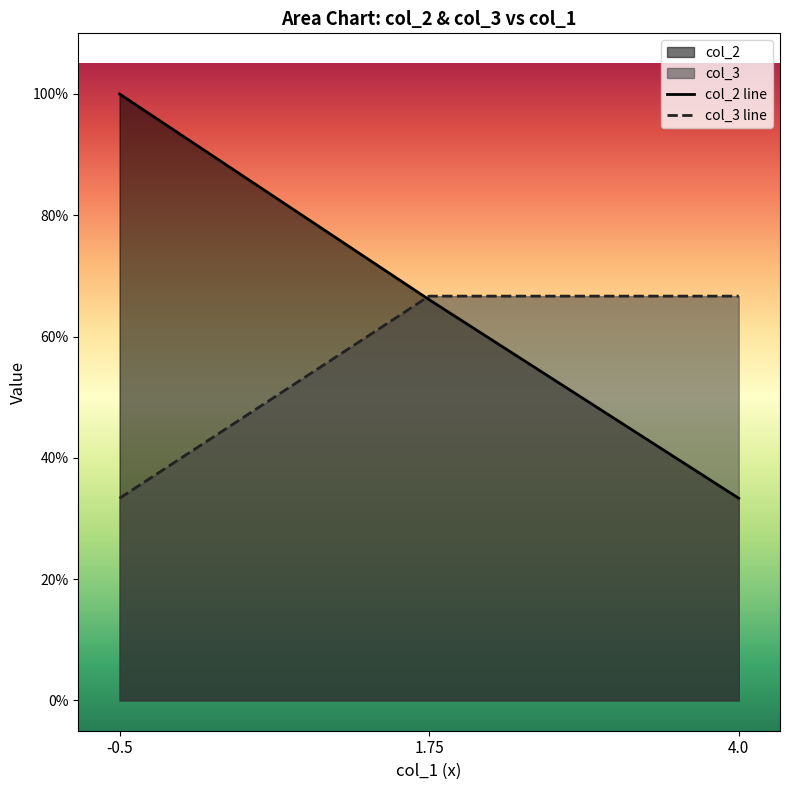

True or false: col_3 and col_2 intersect in this chart.

True